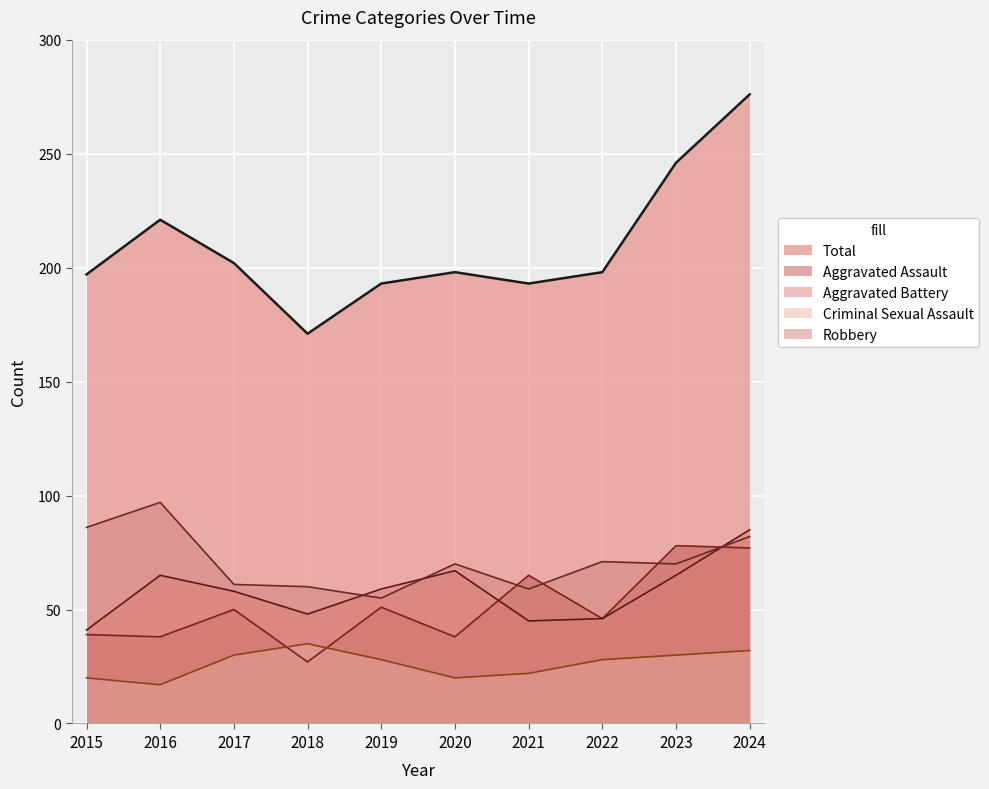

The value of Aggravated Assault at 2023 is 103. True or false?

False